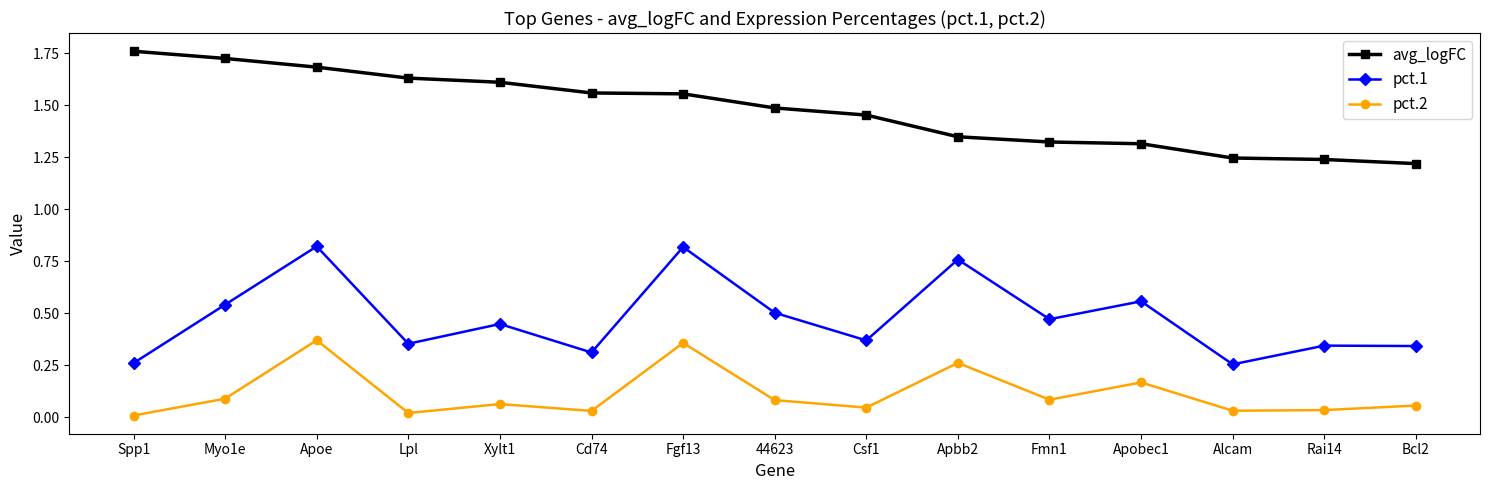

True or false: avg_logFC and pct.1 cross at least once.

False